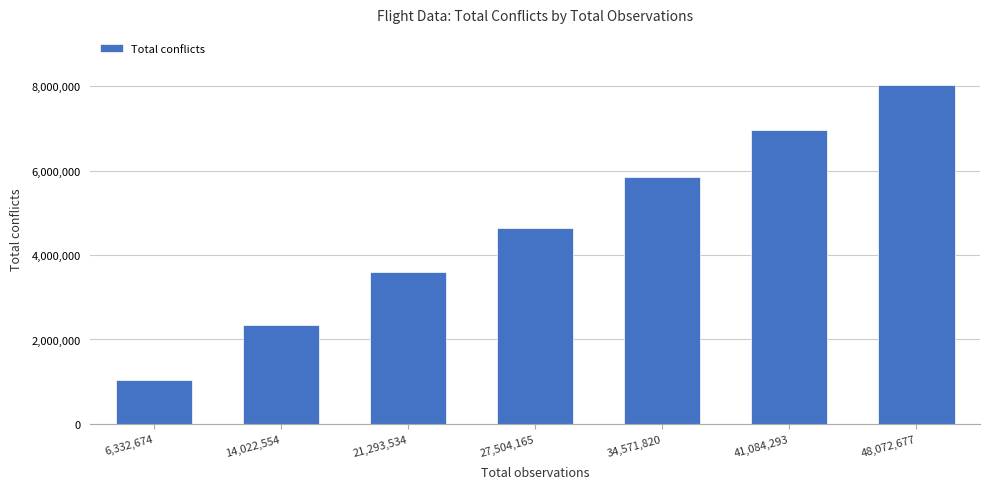

What is the change in value from 14,022,554 to 21,293,534?

+1256377